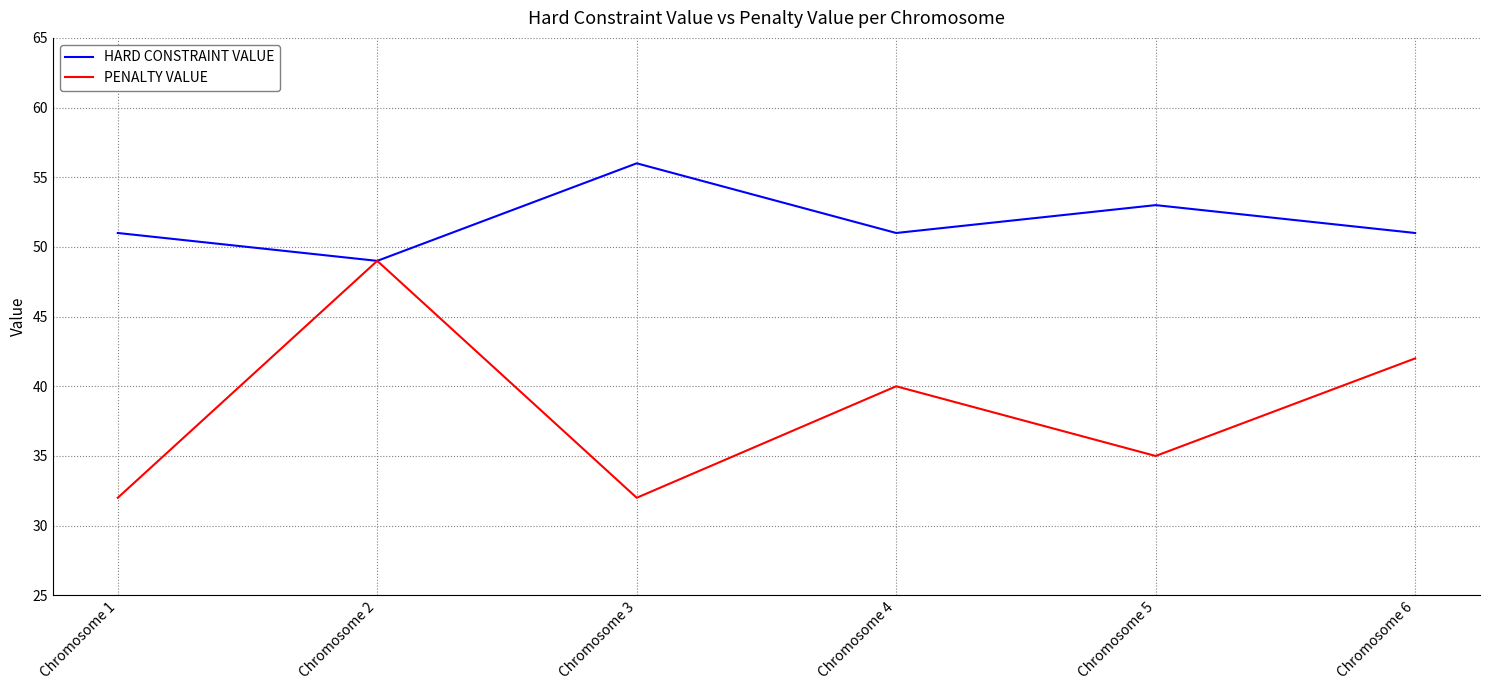

Which series has the largest range (max minus min)?

PENALTY VALUE